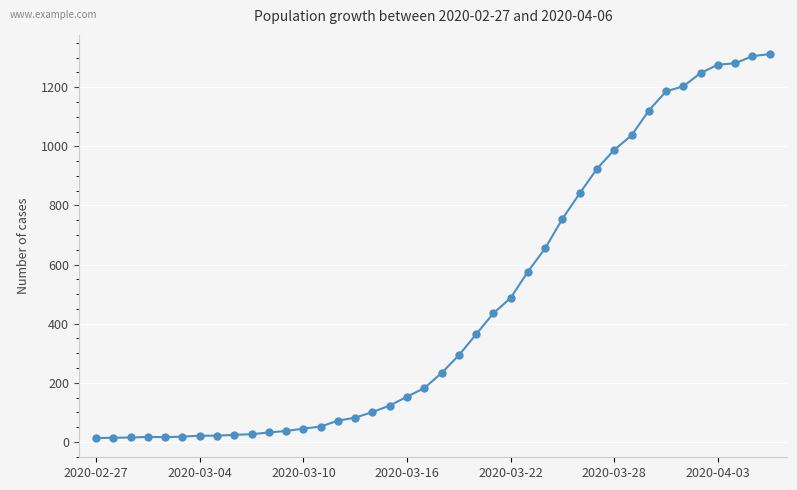

What is the greatest value displayed?

1312